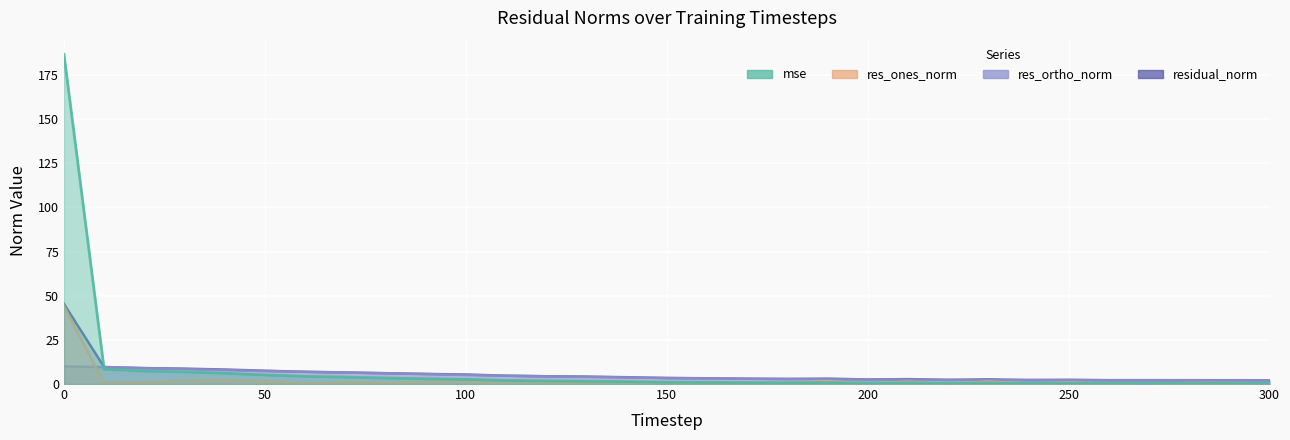

At which category does residual_norm reach its first local valley?

180